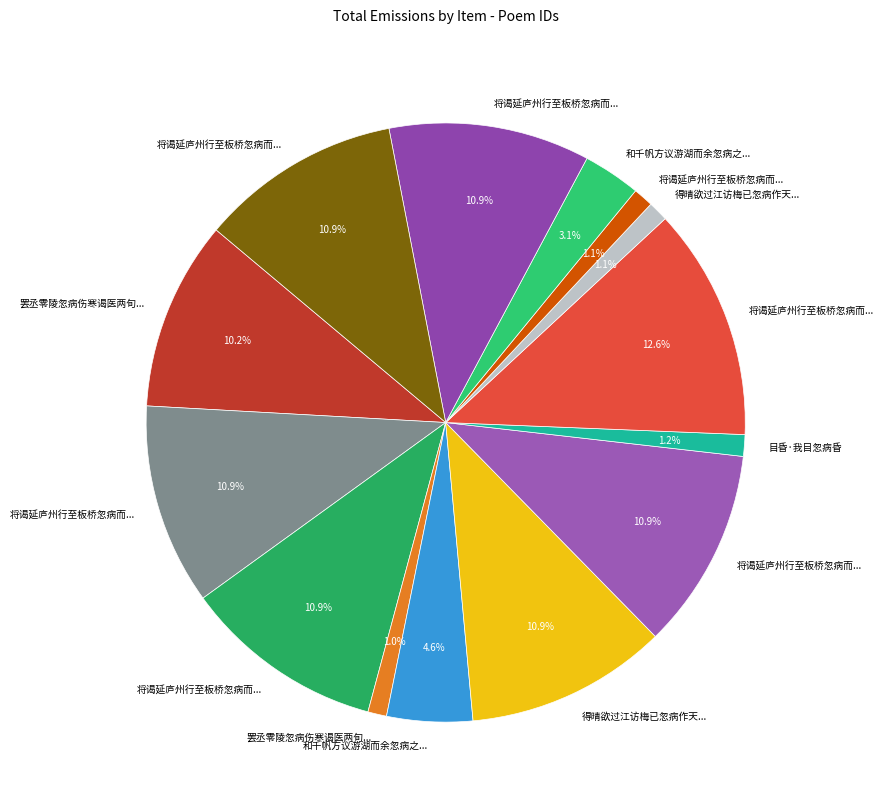

How many segments does this pie chart have?

14